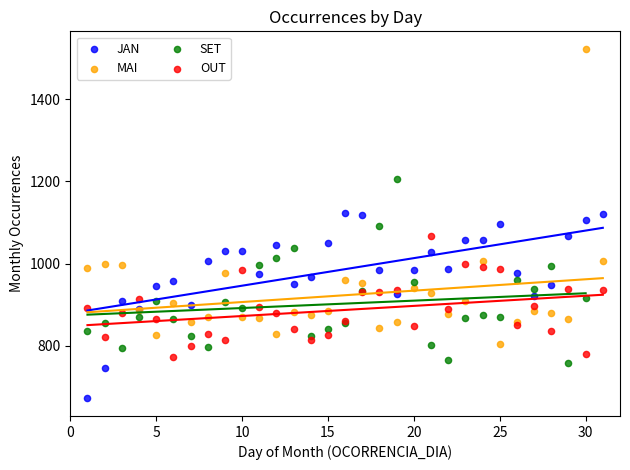

Which series reaches the minimum Y coordinate?

JAN